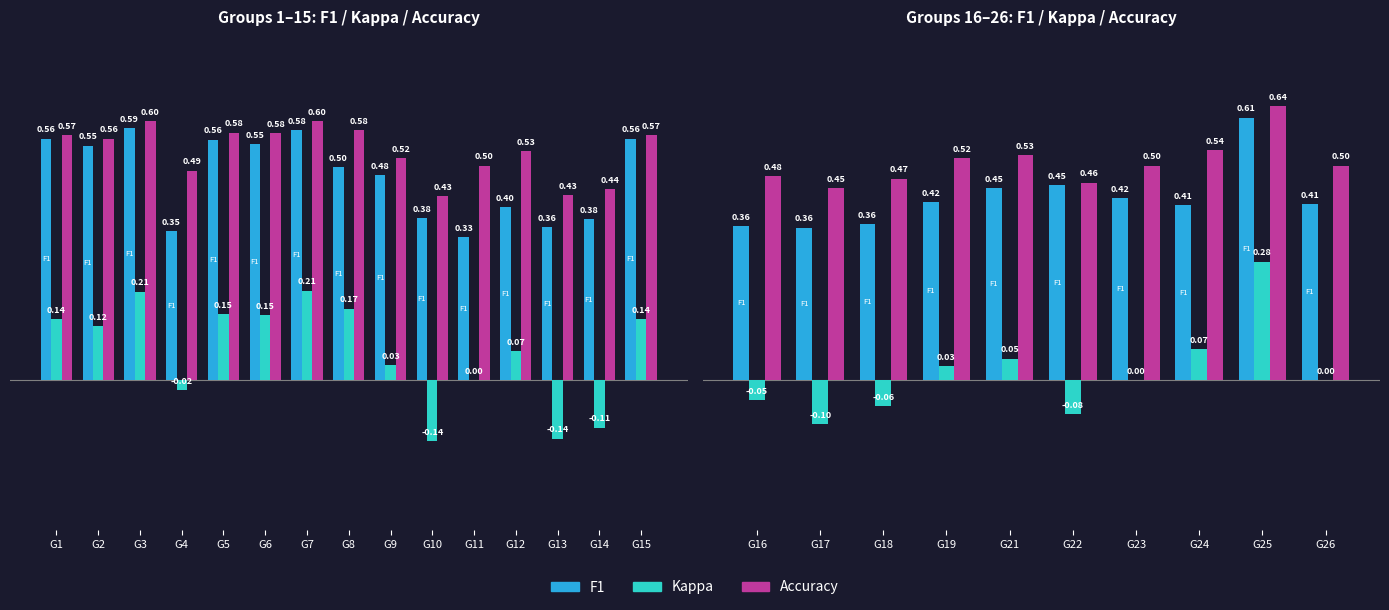

What is the minimum value shown in the chart?

-0.1